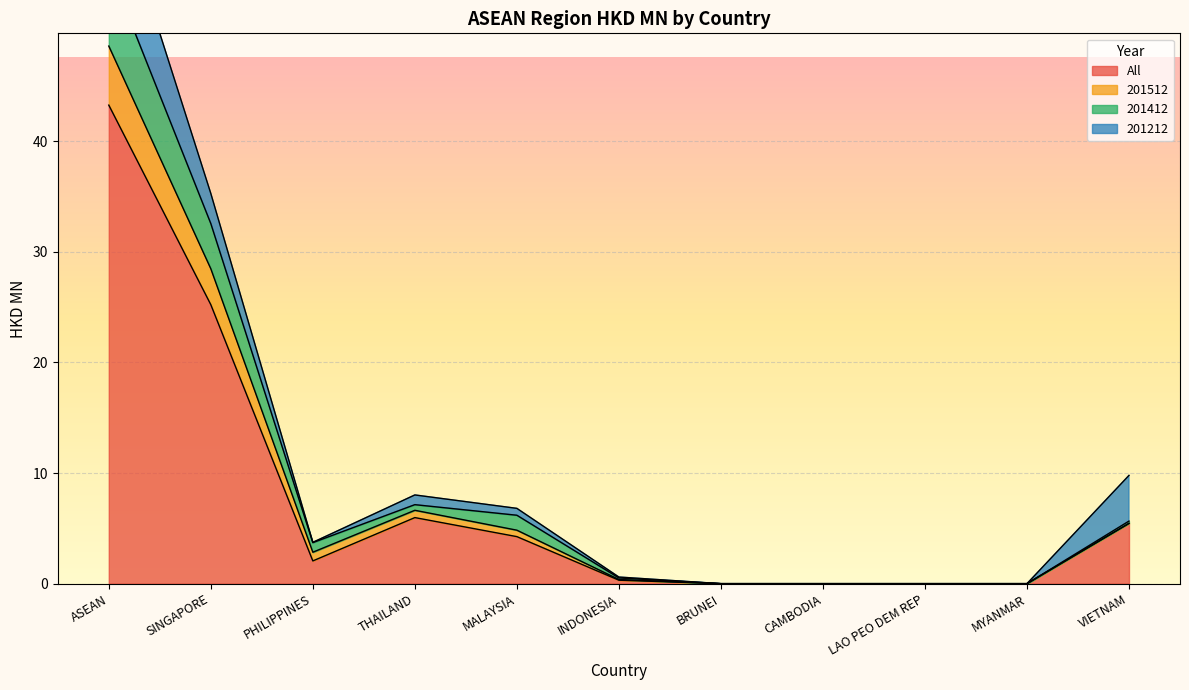

True or false: All has a value of 0.0 at BRUNEI.

True